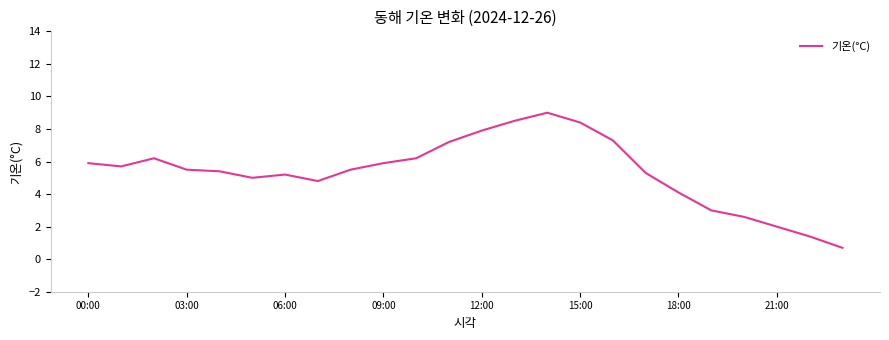

What is the minimum value shown in the chart?

0.7